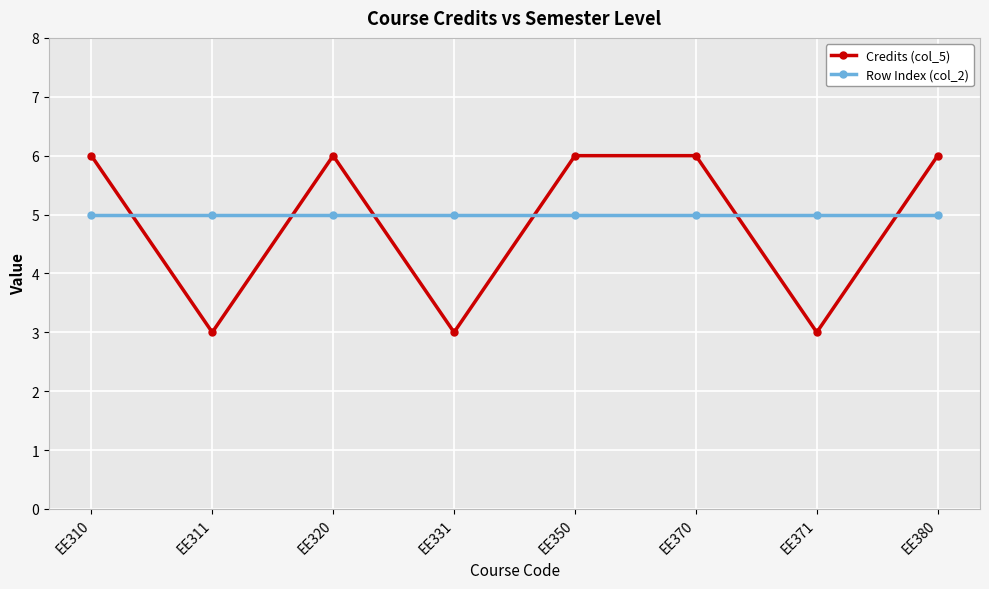

Read the Credits (col_5) value at EE370.

6